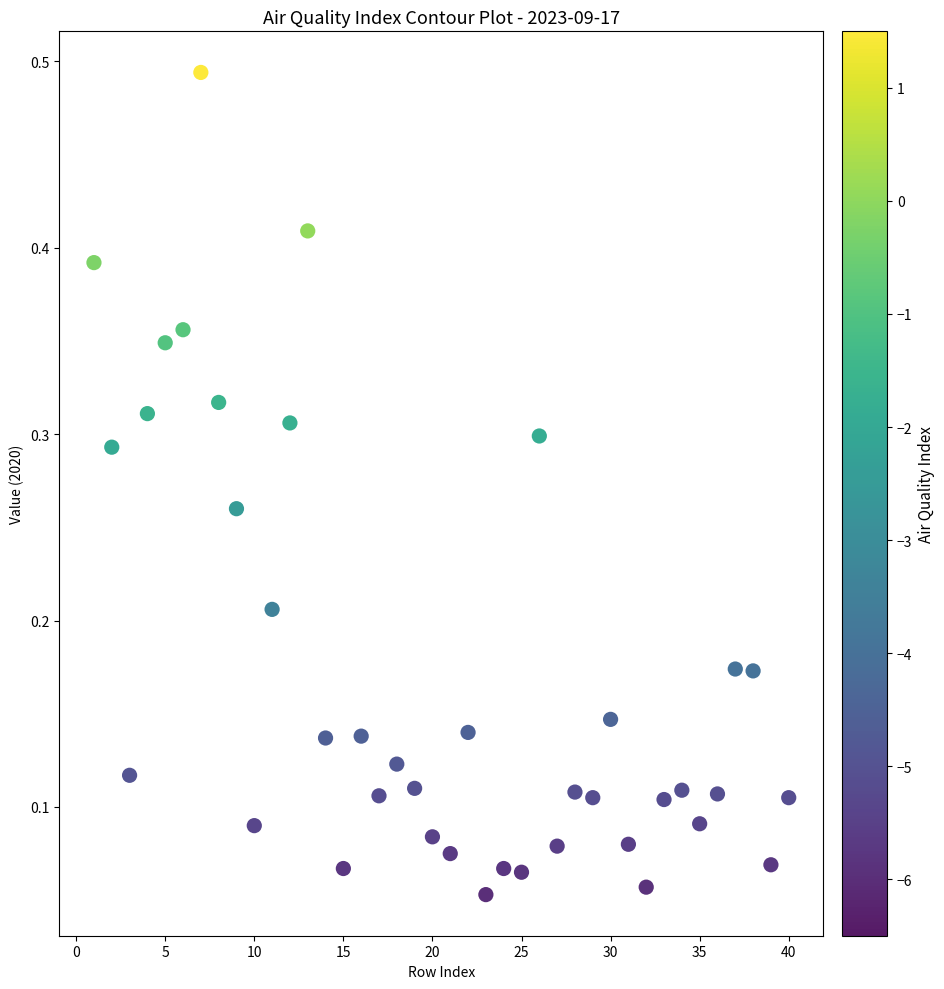

What is the range of X values (max minus min)?

39.0